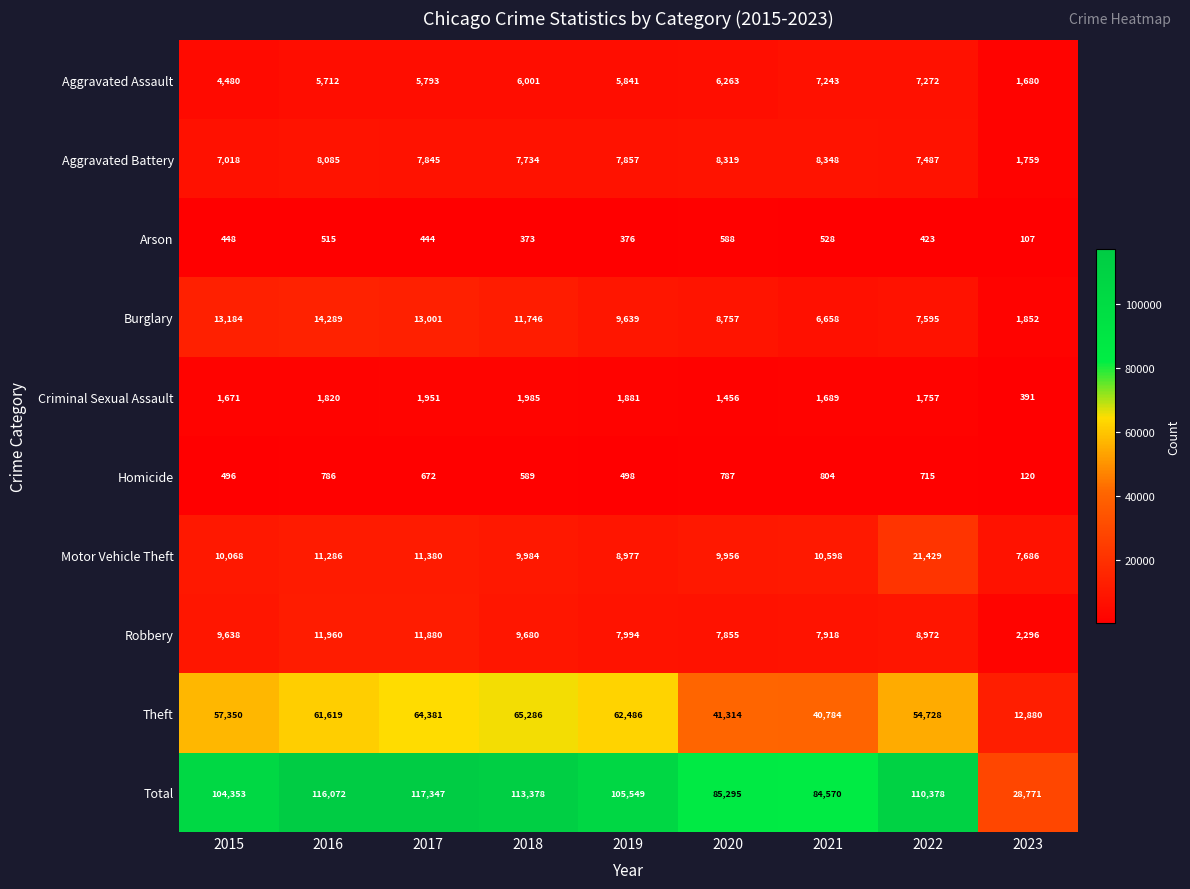

What is the difference between the highest and lowest values at 2019?

105173